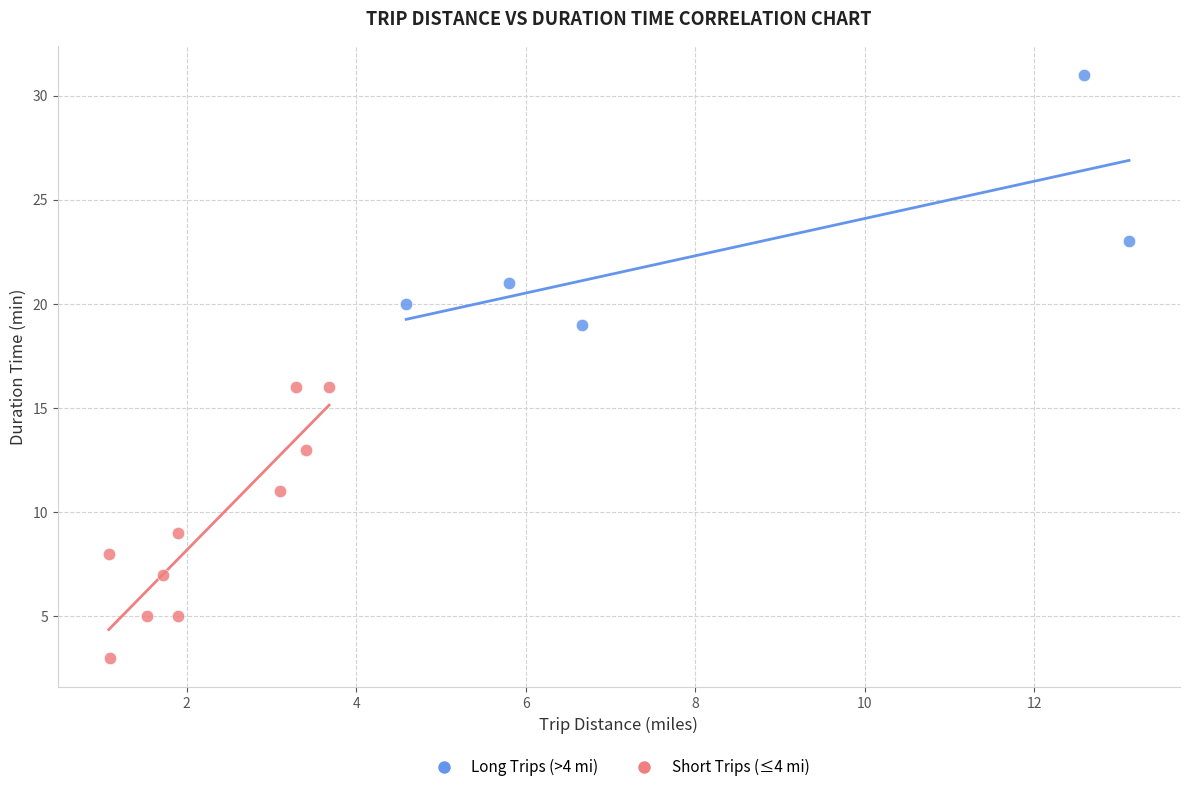

Which series has the largest Y range (max minus min)?

Short Trips (≤4 mi)